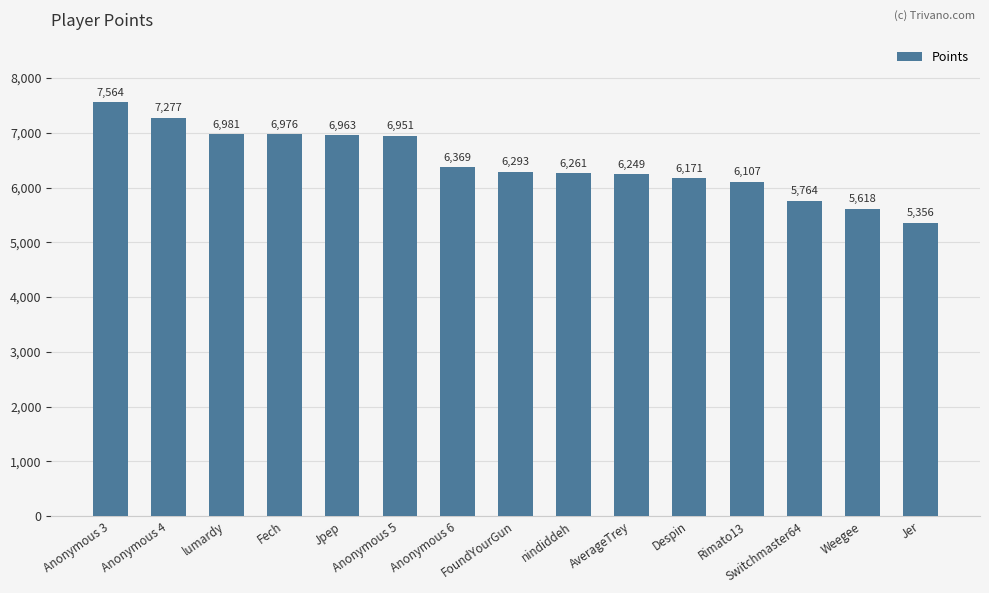

Between Anonymous 6 and Anonymous 3, which is larger?

Anonymous 3